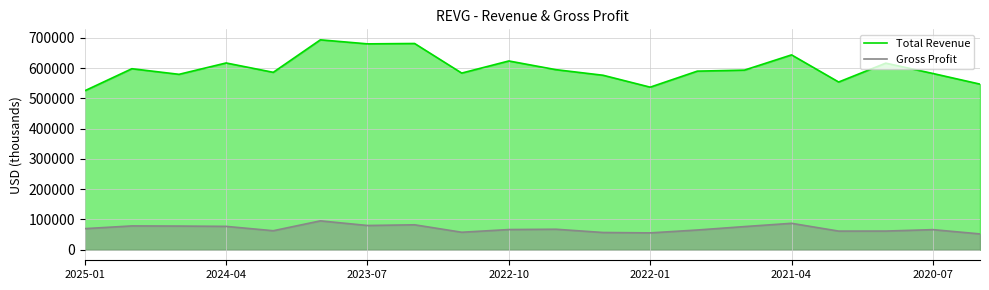

What is the average value of the Gross Profit series?

70120